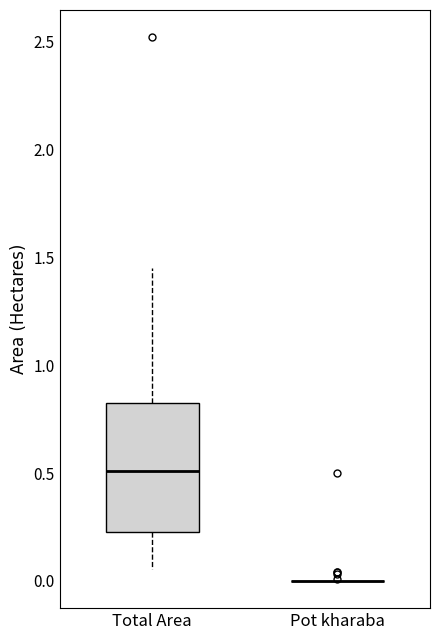

Reading left to right, read every box against the y-axis: the position of its median line, the range the box covers, and the ends of its whiskers. The values are not printed on the chart, so give them approximately, as read against the axis.

Total Area: median 0.50, box 0.25 to 0.85, whiskers 0.05 to 1.45
Pot kharaba: box collapsed to a line at 0.00, whiskers 0.00 to 0.00